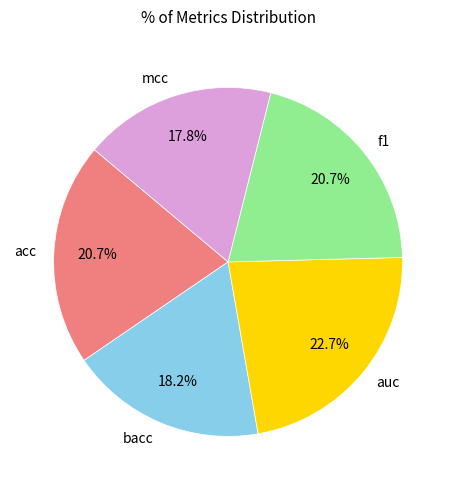

Count the number of slices in the pie.

5